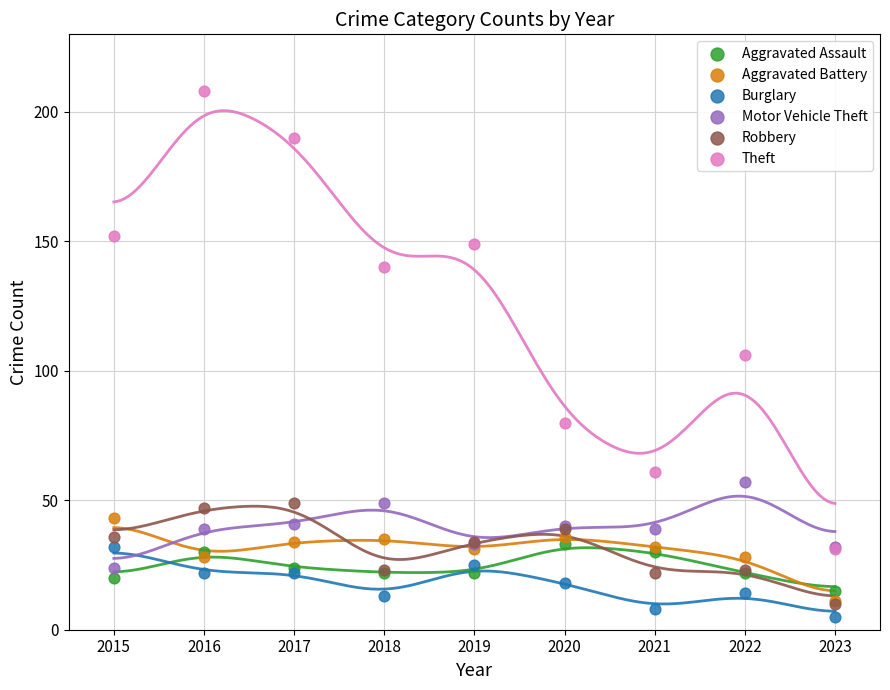

In the Theft series, what Y value is closest to 119?

106